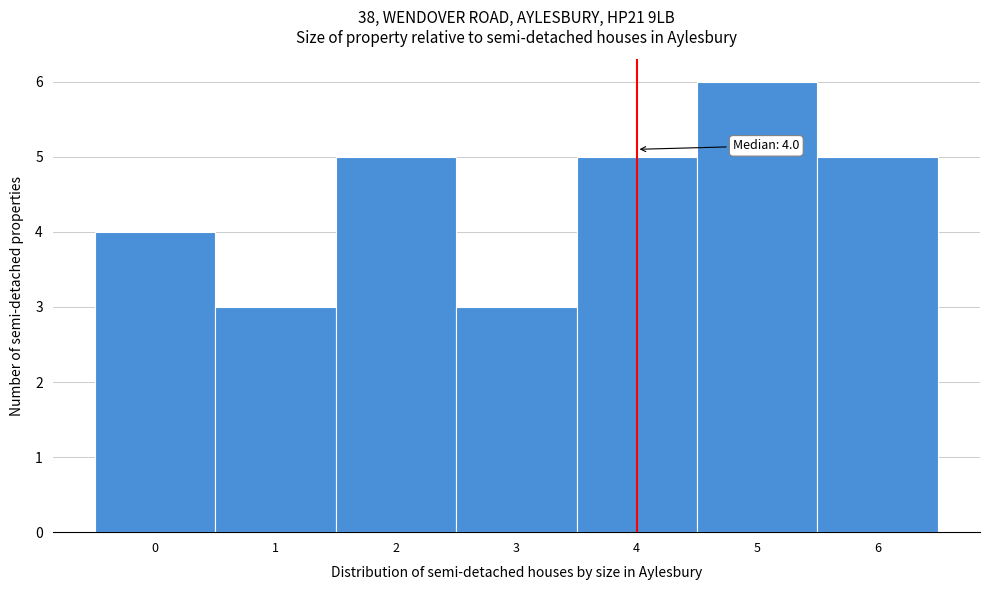

Which range on the x-axis has the tallest bar?

4.5 to 5.5